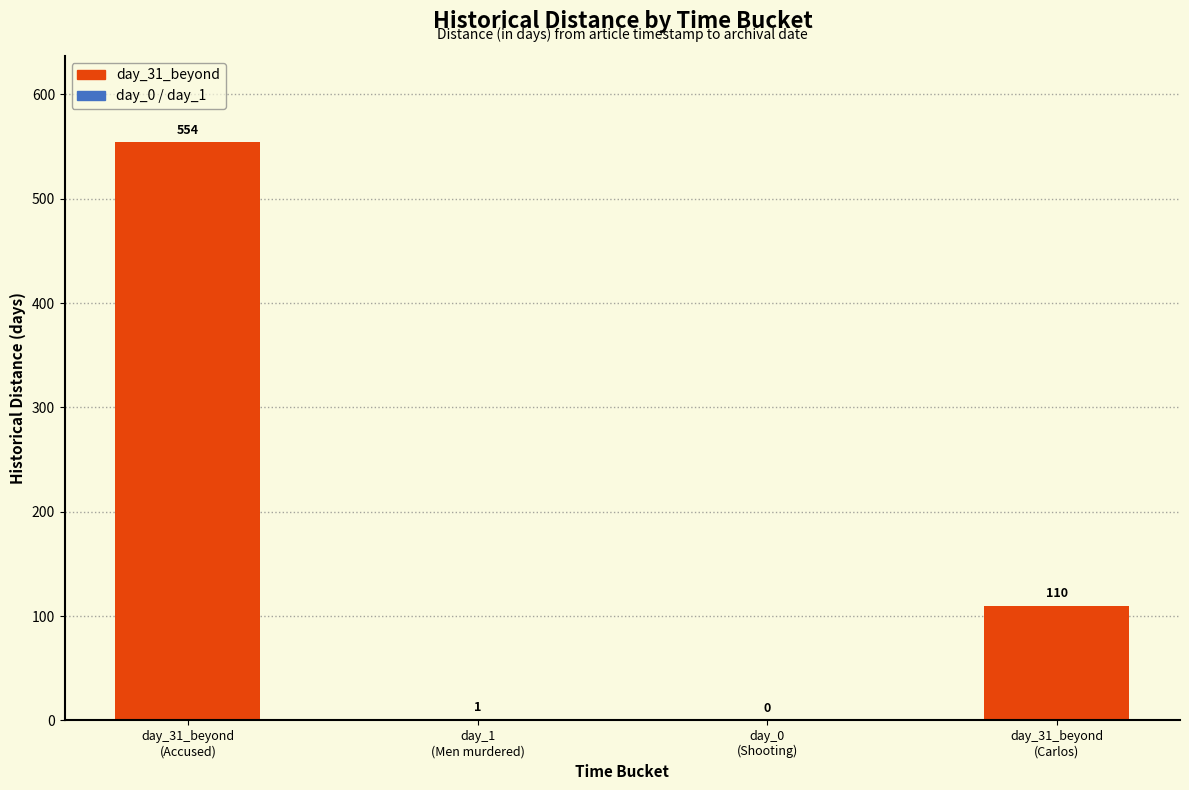

What is the average value?

166